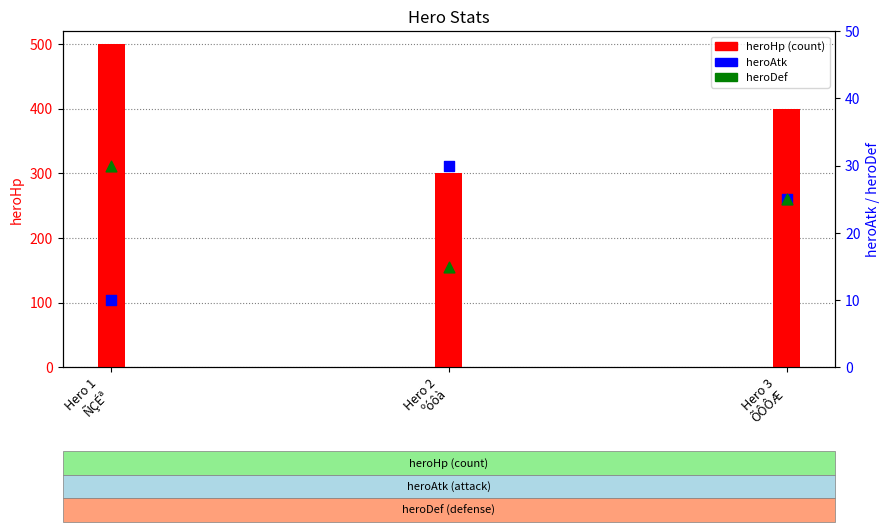

At which category is the sum across all series the highest?

Hero 1
ÑÇÉª